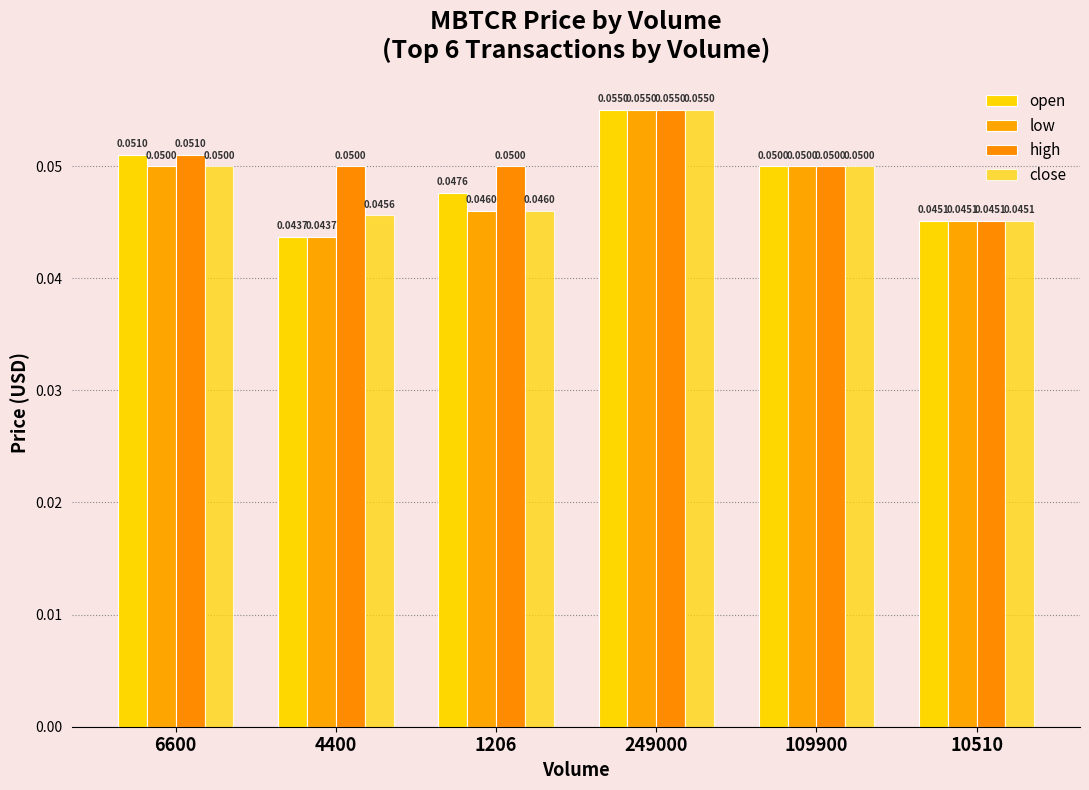

Does the chart contain any negative values?

No